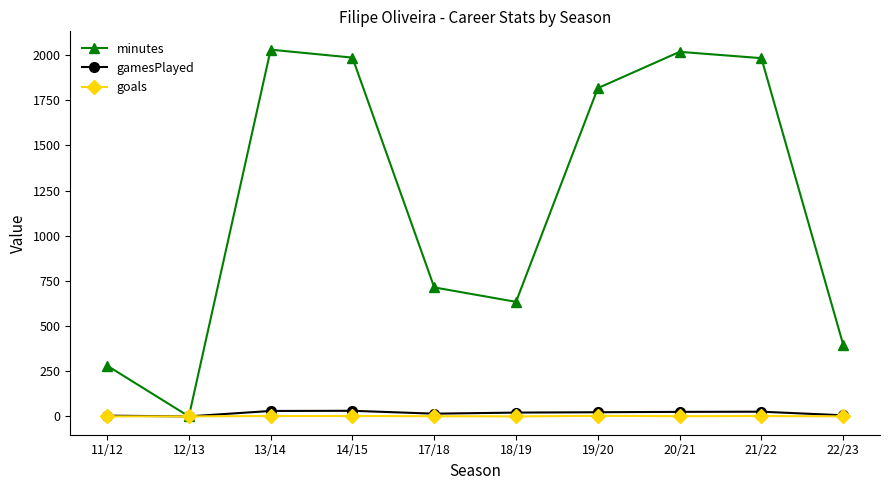

True or false: minutes has more than 2 interior local peaks.

False